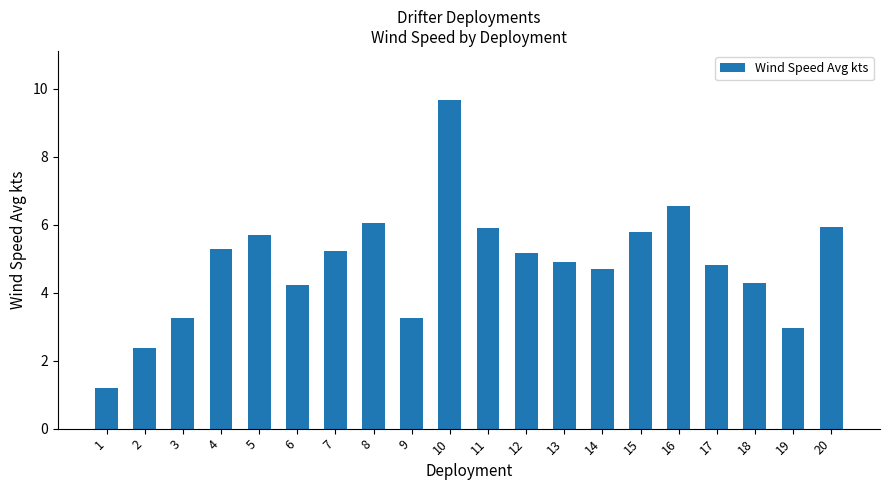

Count the number of data series in this chart.

1